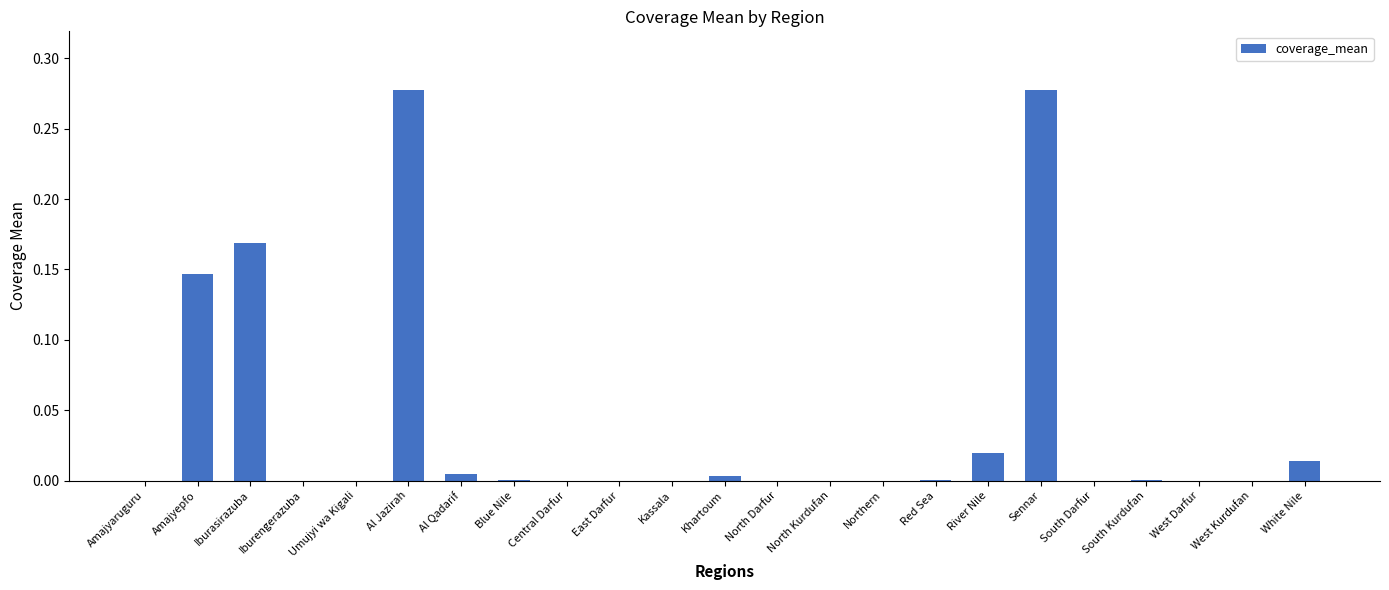

What is the sum of all values?

0.9